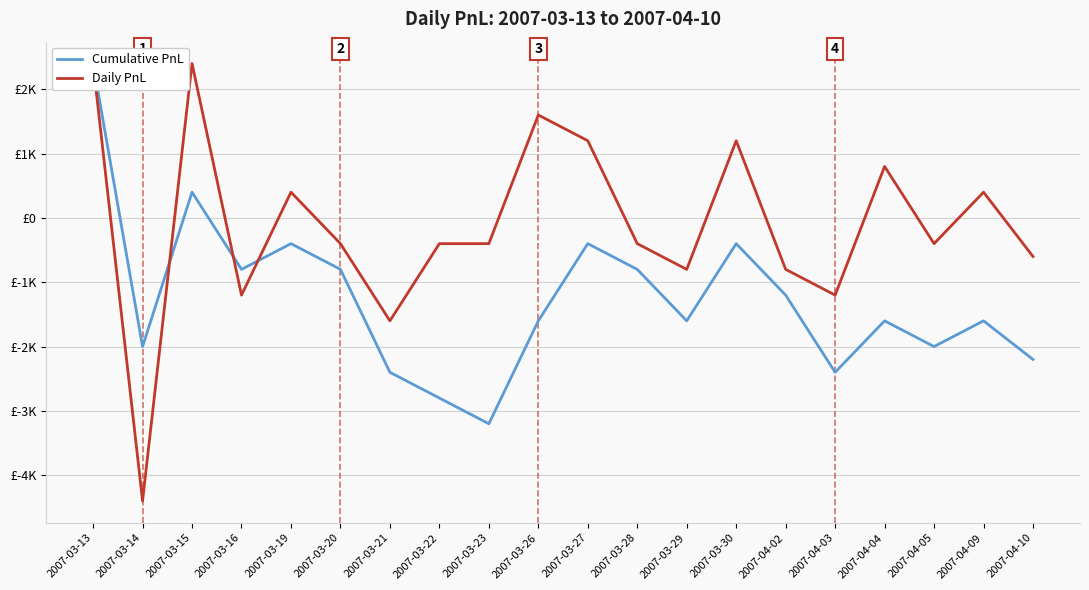

True or false: Cumulative PnL and Daily PnL cross at least once.

True